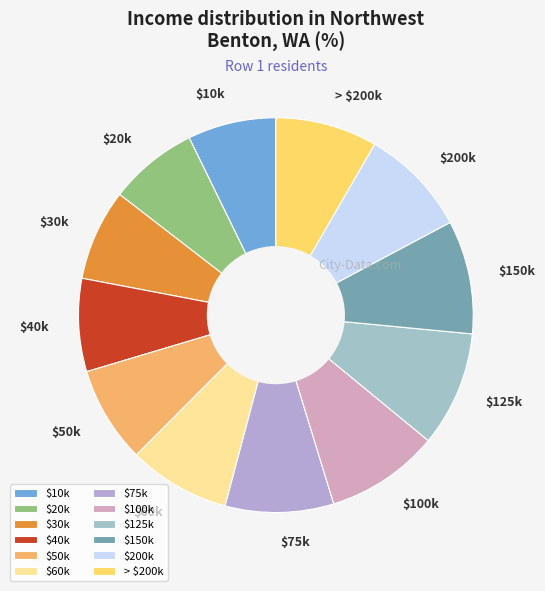

The > $200k slice represents 1% of the pie. True or false?

False